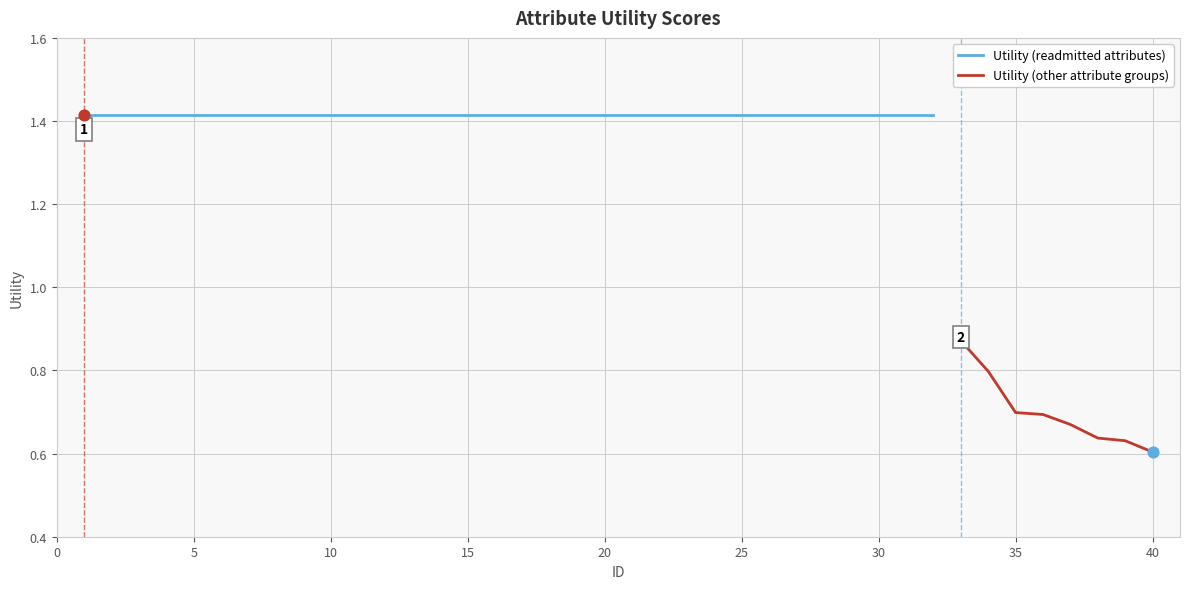

Approximately how many times larger is the value at 35 compared to 16?

0.5